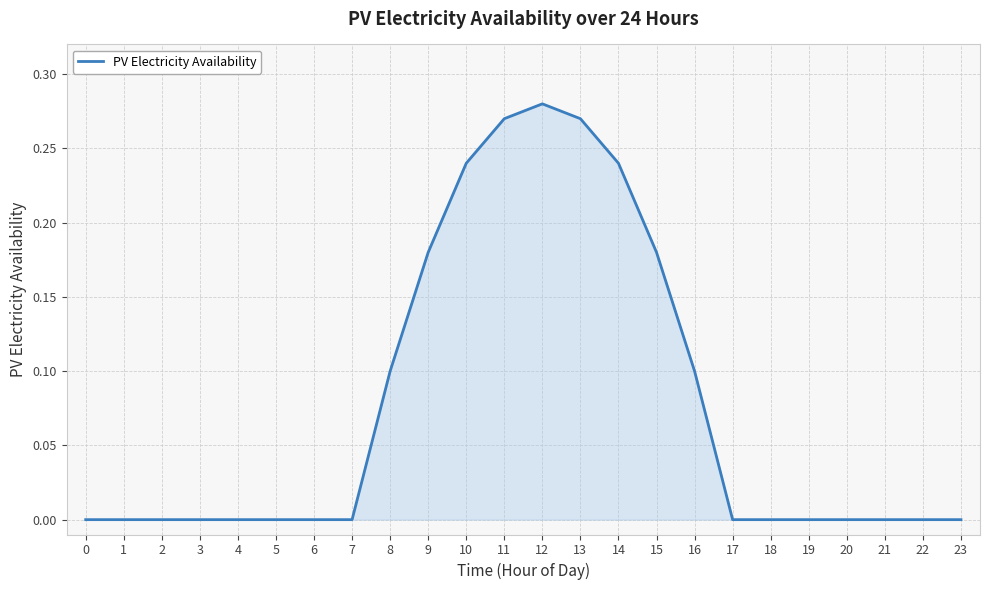

The value at 17 is 0.2. True or false?

False